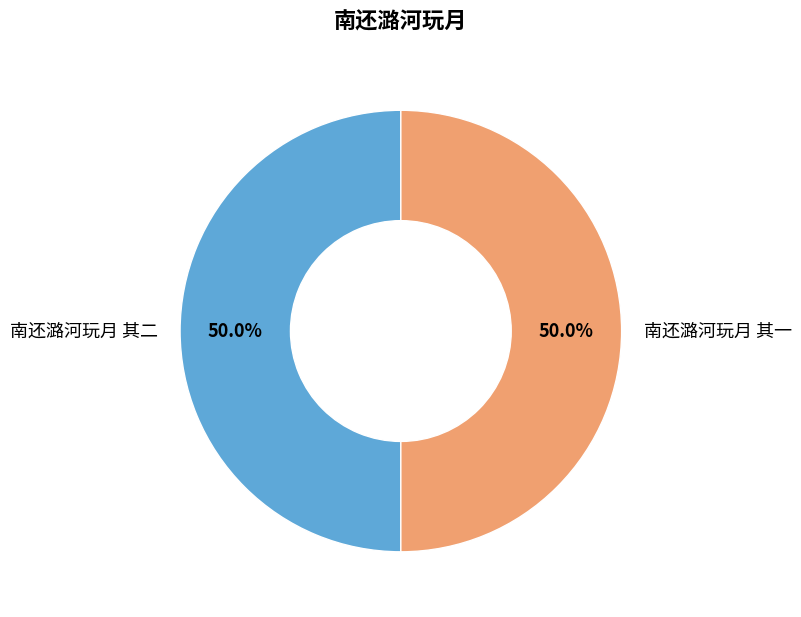

How many slices are in this pie chart?

2